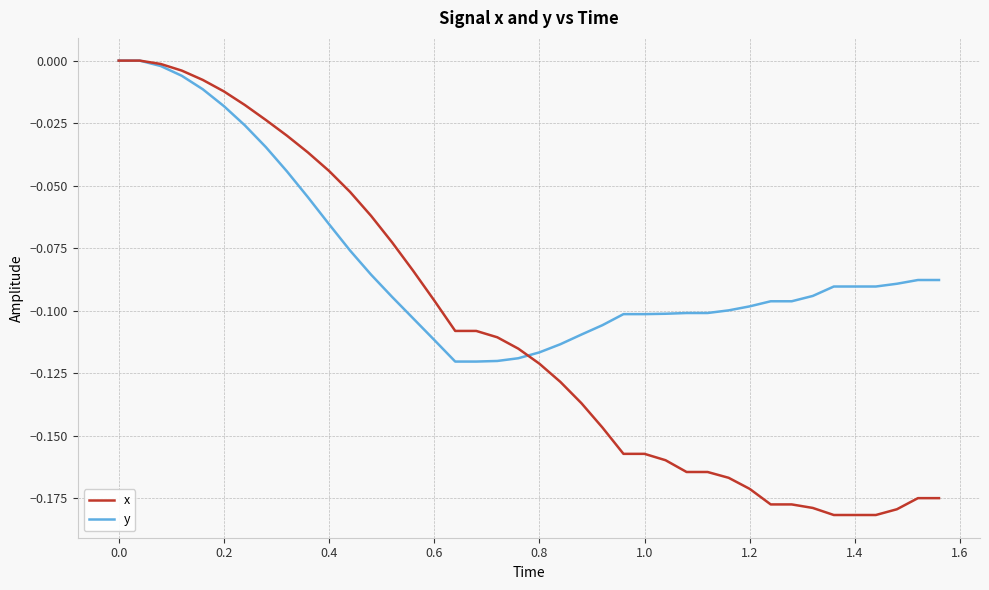

Which series has the largest total across all categories?

y